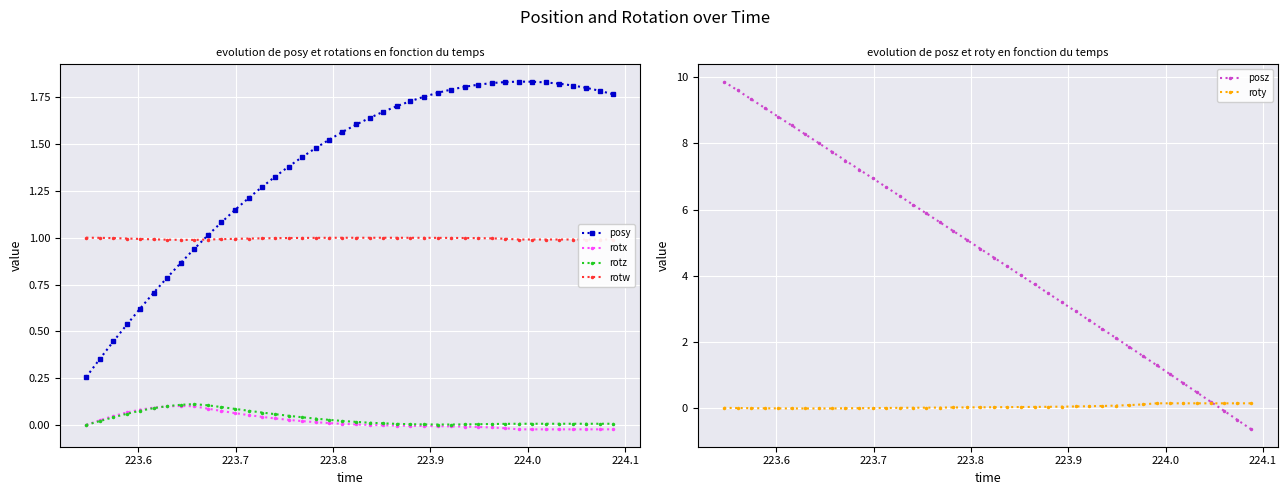

True or false: roty and posy cross at least once.

False